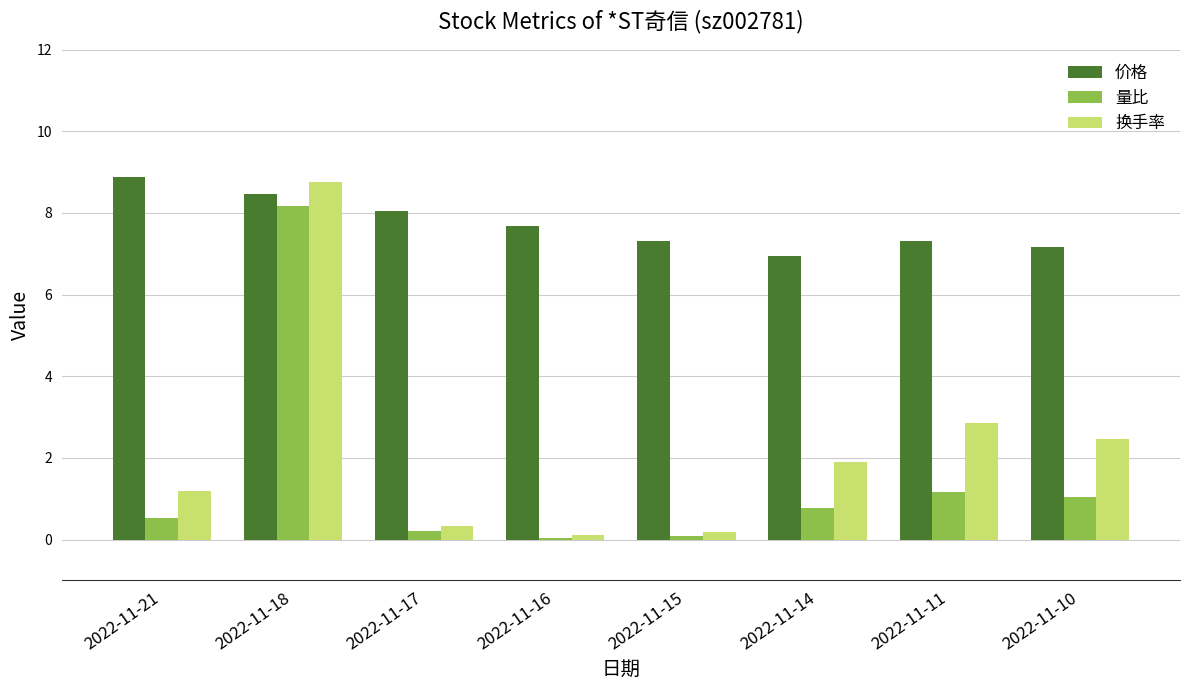

What is the value of the 换手率 bar at the 4th from the left?

0.1